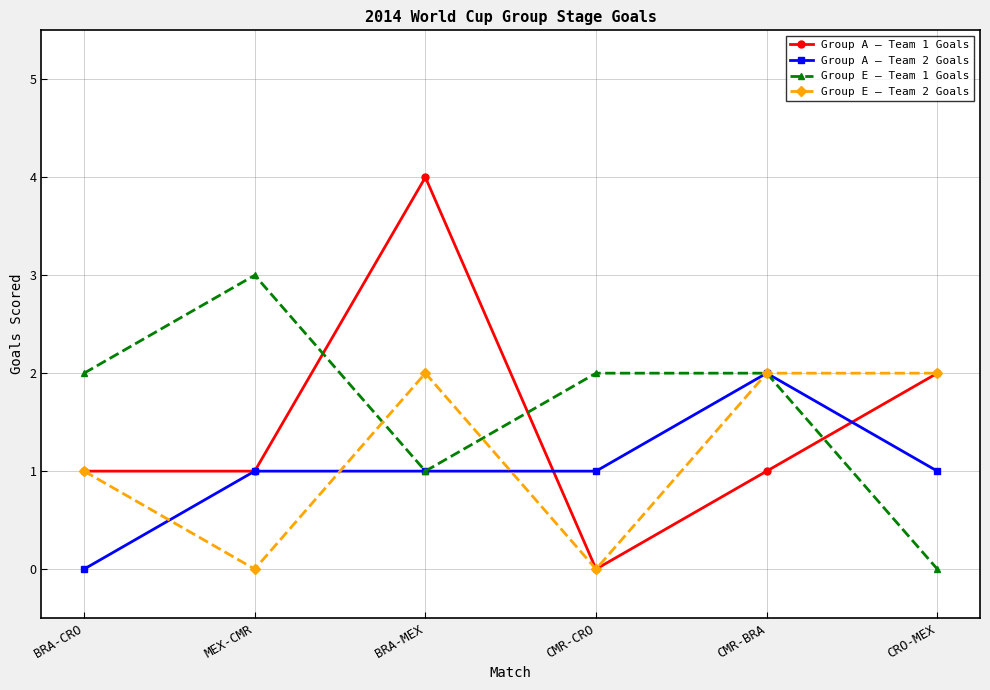

True or false: Group A – Team 1 Goals has more than 0 interior local peaks.

True